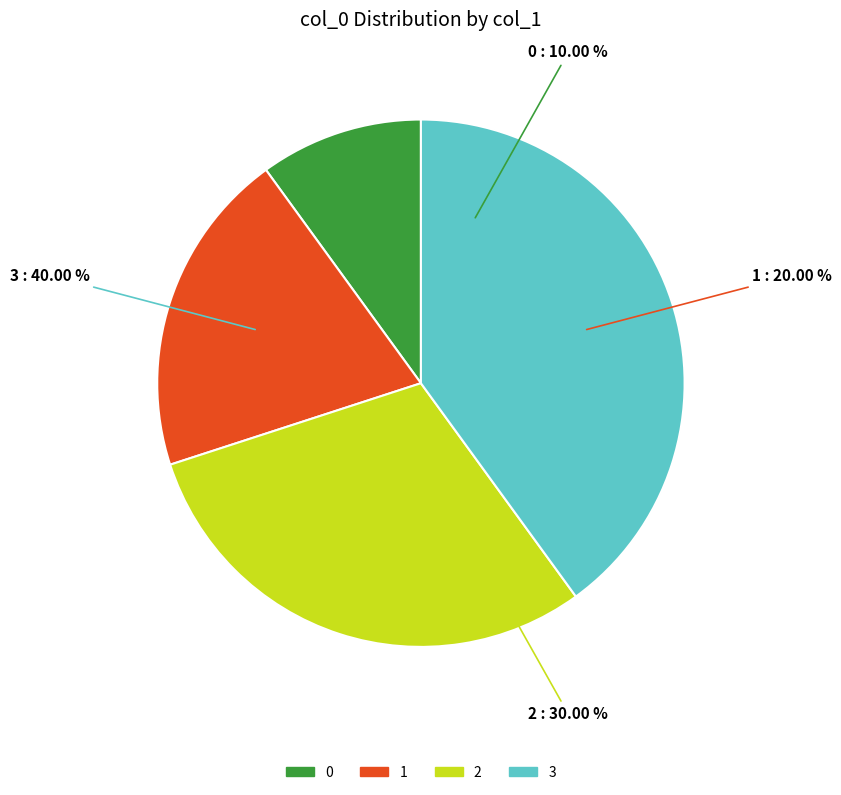

Which category has the biggest portion of the pie?

3